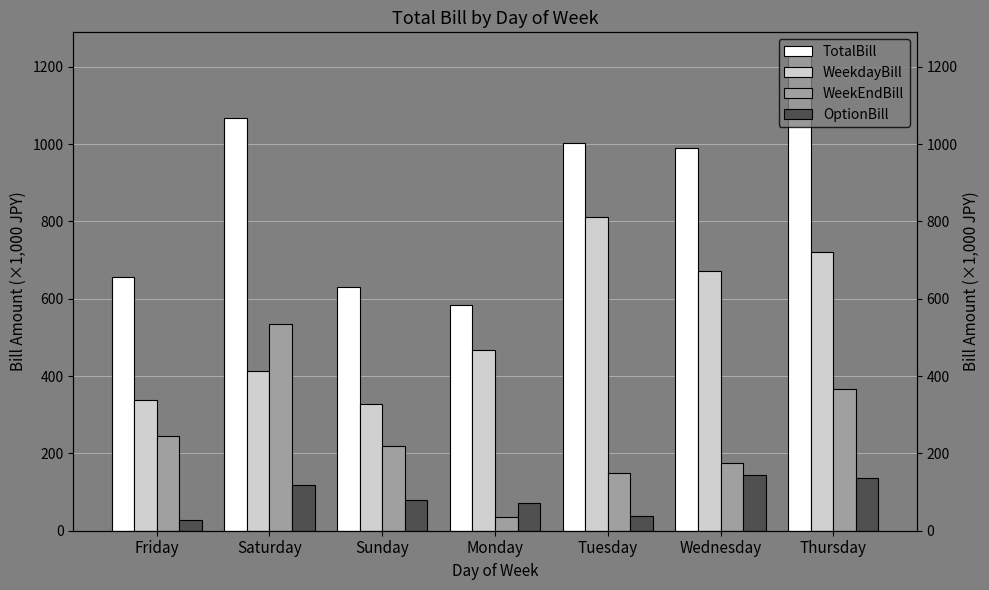

What is the total value across all series at Friday?

1270.0